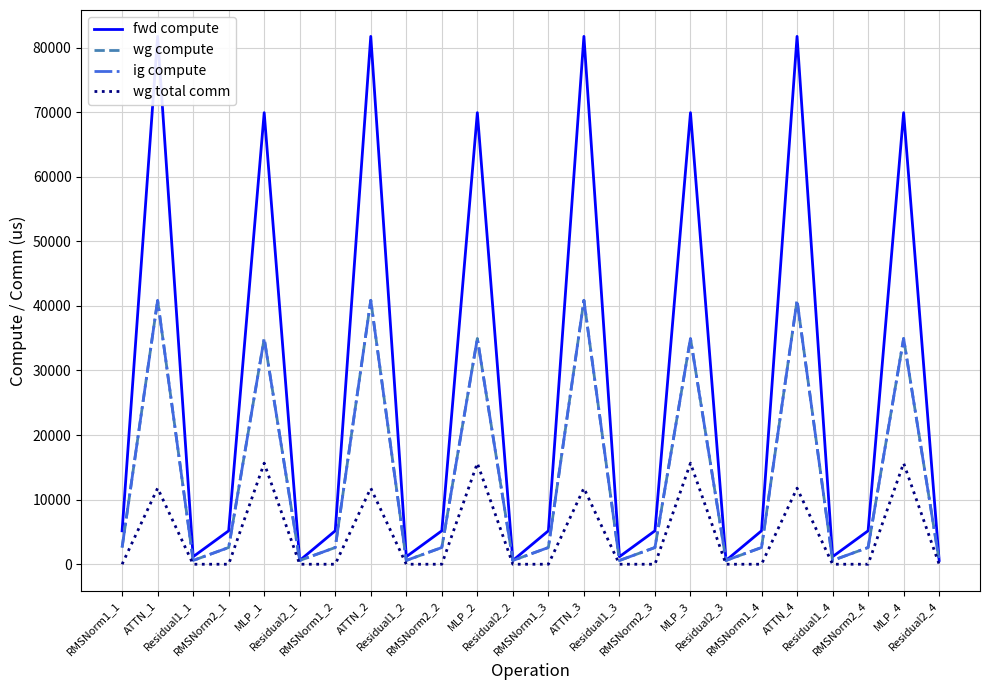

Reading left to right, extract all data points from this chart.

fwd compute: RMSNorm1_1=5175.7	ATTN_1=81720.1	Residual1_1=1164.9	RMSNorm2_1=5175.7	MLP_1=69908.9	Residual2_1=582.4	RMSNorm1_2=5175.7	ATTN_2=81720.1	Residual1_2=1164.9	RMSNorm2_2=5175.7	MLP_2=69908.9	Residual2_2=582.4	RMSNorm1_3=5175.7	ATTN_3=81720.1	Residual1_3=1164.9	RMSNorm2_3=5175.7	MLP_3=69908.9	Residual2_3=582.4	RMSNorm1_4=5175.7	ATTN_4=81720.1	Residual1_4=1164.9	RMSNorm2_4=5175.7	MLP_4=69908.9	Residual2_4=582.4
wg compute: RMSNorm1_1=2587.8	ATTN_1=40860.0	Residual1_1=582.4	RMSNorm2_1=2587.8	MLP_1=34954.4	Residual2_1=582.4	RMSNorm1_2=2587.8	ATTN_2=40860.0	Residual1_2=582.4	RMSNorm2_2=2587.8	MLP_2=34954.4	Residual2_2=582.4	RMSNorm1_3=2587.8	ATTN_3=40860.0	Residual1_3=582.4	RMSNorm2_3=2587.8	MLP_3=34954.4	Residual2_3=582.4	RMSNorm1_4=2587.8	ATTN_4=40860.0	Residual1_4=582.4	RMSNorm2_4=2587.8	MLP_4=34954.4	Residual2_4=582.4
ig compute: RMSNorm1_1=2587.8	ATTN_1=40860.0	Residual1_1=582.4	RMSNorm2_1=2587.8	MLP_1=34954.4	Residual2_1=582.4	RMSNorm1_2=2587.8	ATTN_2=40860.0	Residual1_2=582.4	RMSNorm2_2=2587.8	MLP_2=34954.4	Residual2_2=582.4	RMSNorm1_3=2587.8	ATTN_3=40860.0	Residual1_3=582.4	RMSNorm2_3=2587.8	MLP_3=34954.4	Residual2_3=582.4	RMSNorm1_4=2587.8	ATTN_4=40860.0	Residual1_4=582.4	RMSNorm2_4=2587.8	MLP_4=34954.4	Residual2_4=582.4
wg total comm: RMSNorm1_1=0.0	ATTN_1=11780.2	Residual1_1=0.0	RMSNorm2_1=0.0	MLP_1=15648.0	Residual2_1=0.0	RMSNorm1_2=0.0	ATTN_2=11780.2	Residual1_2=0.0	RMSNorm2_2=0.0	MLP_2=15648.0	Residual2_2=0.0	RMSNorm1_3=0.0	ATTN_3=11780.2	Residual1_3=0.0	RMSNorm2_3=0.0	MLP_3=15648.0	Residual2_3=0.0	RMSNorm1_4=0.0	ATTN_4=11780.2	Residual1_4=0.0	RMSNorm2_4=0.0	MLP_4=15648.0	Residual2_4=0.0